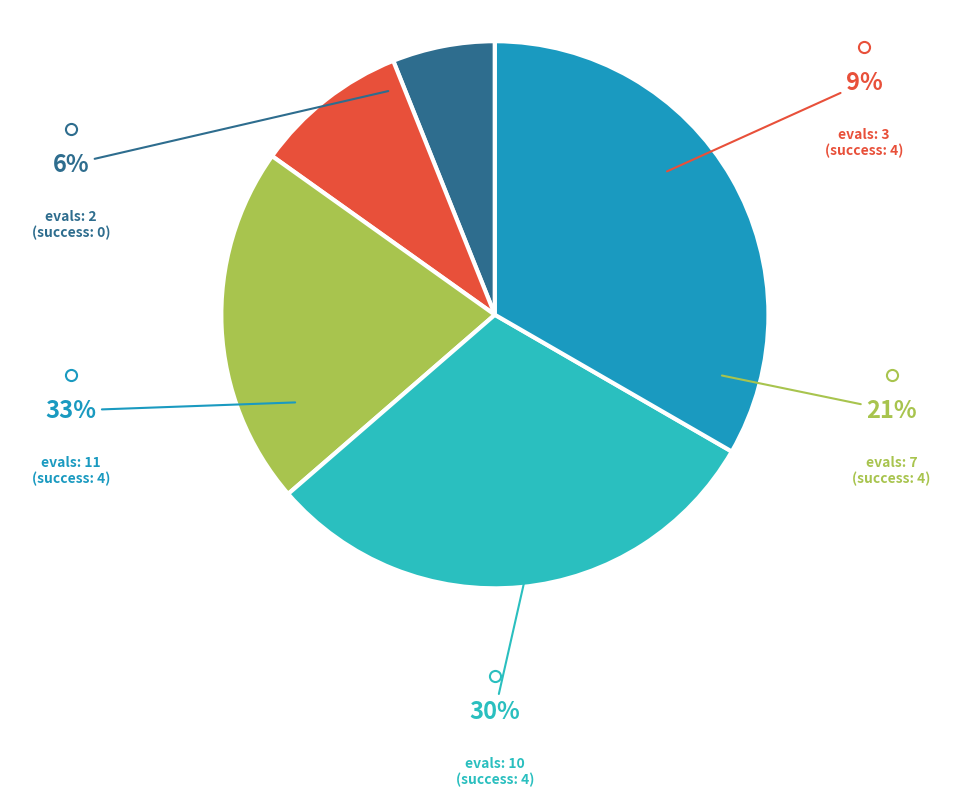

How many segments does this pie chart have?

5